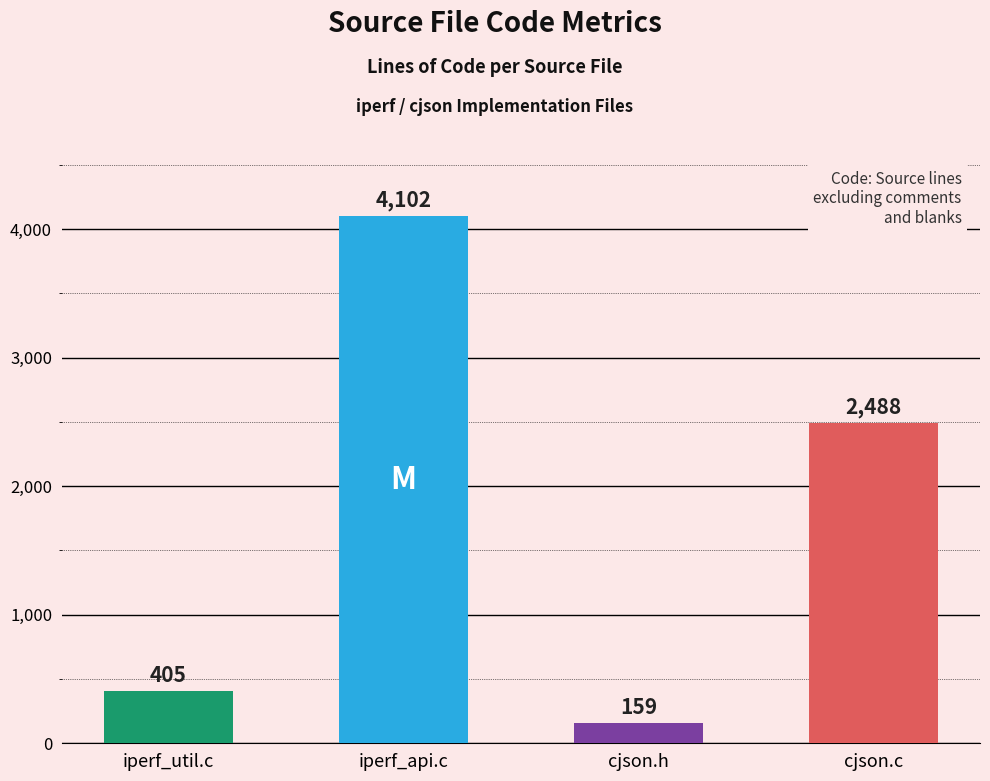

What is the label of the 1st bar from the right?

cjson.c